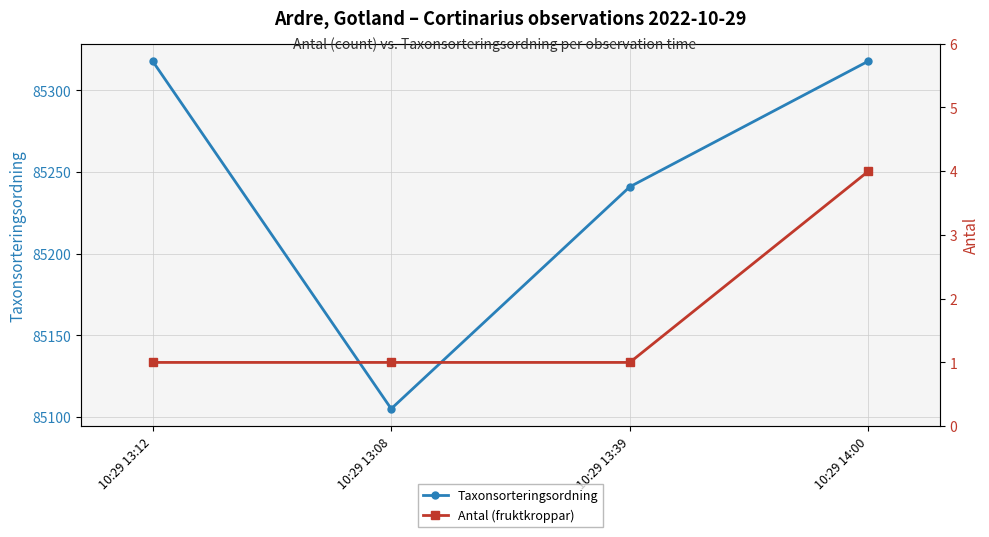

What is the label of the 2nd point from the right?

10:29 13:39